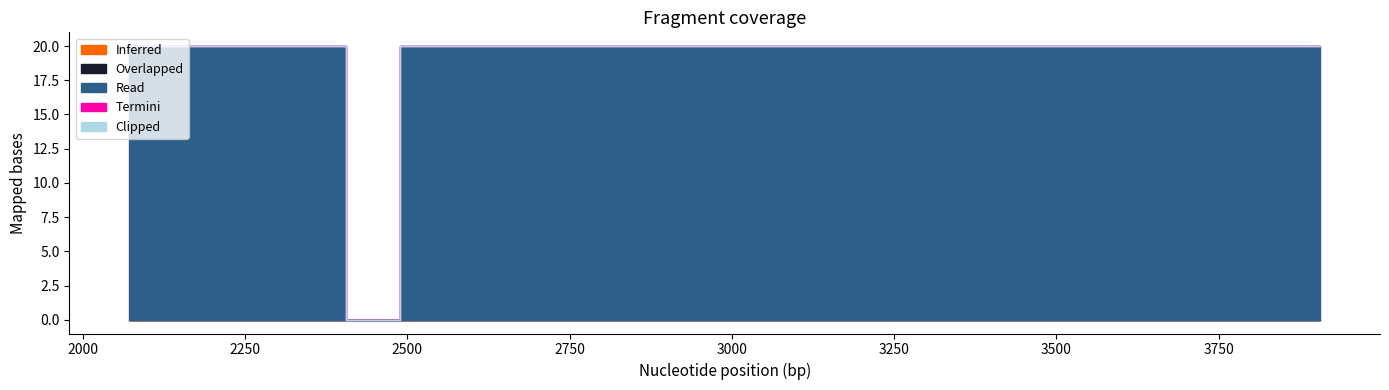

True or false: Termini and Clipped intersect in this chart.

False